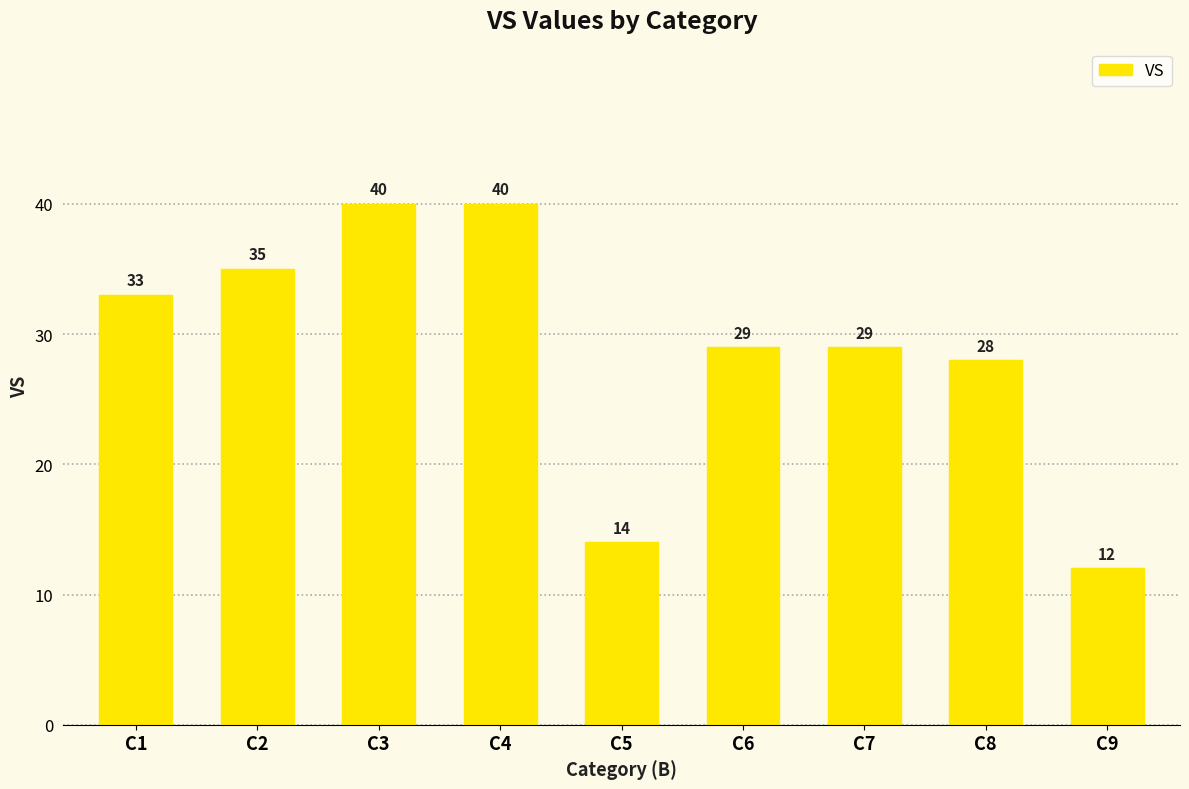

What is the ratio of the value at C4 to the value at C9?

3.3